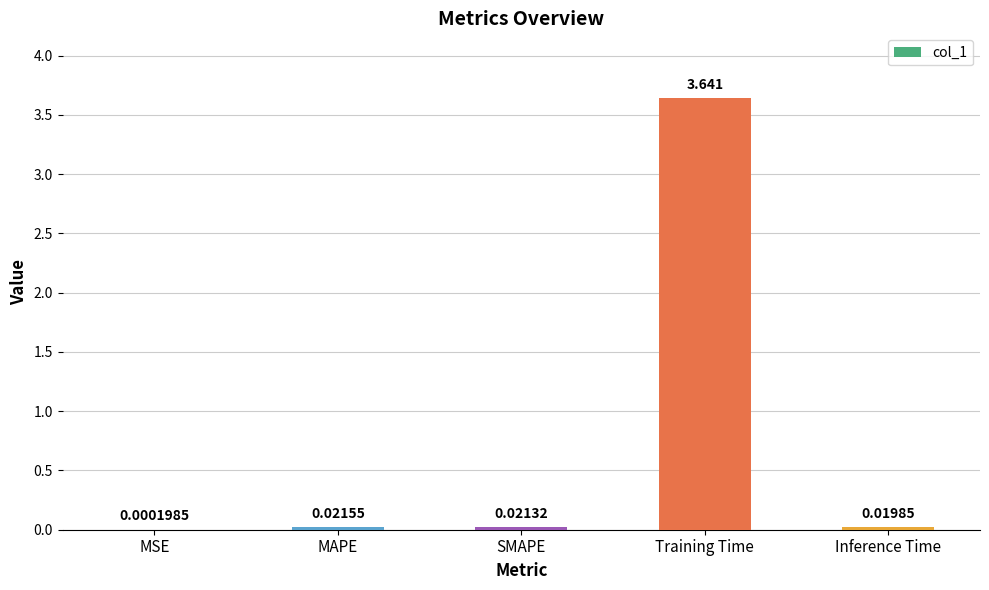

Where is the data nearest to the value 1?

MAPE